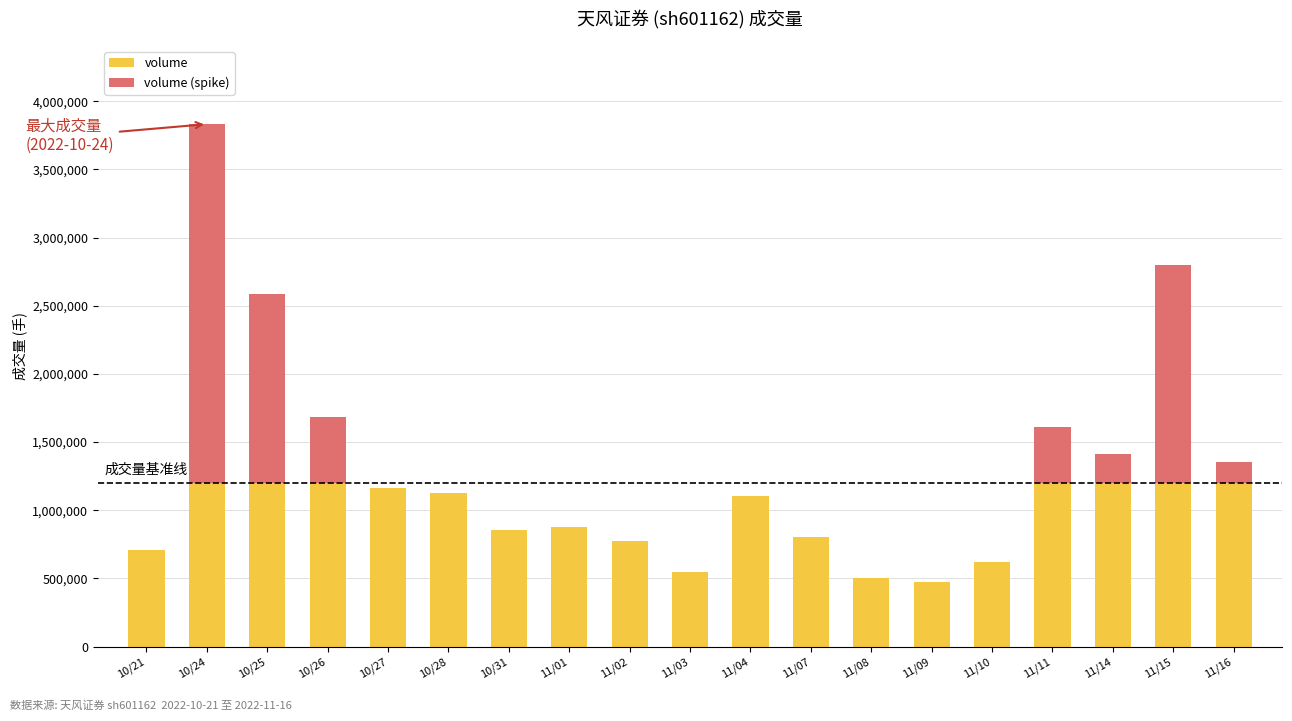

At which category is the sum across all series the highest?

10/24